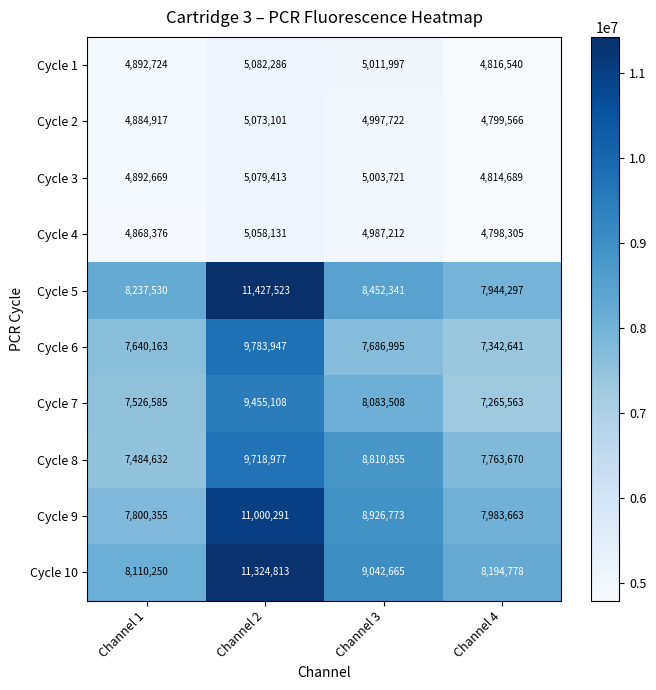

At which category is the sum across all series the highest?

Channel 2